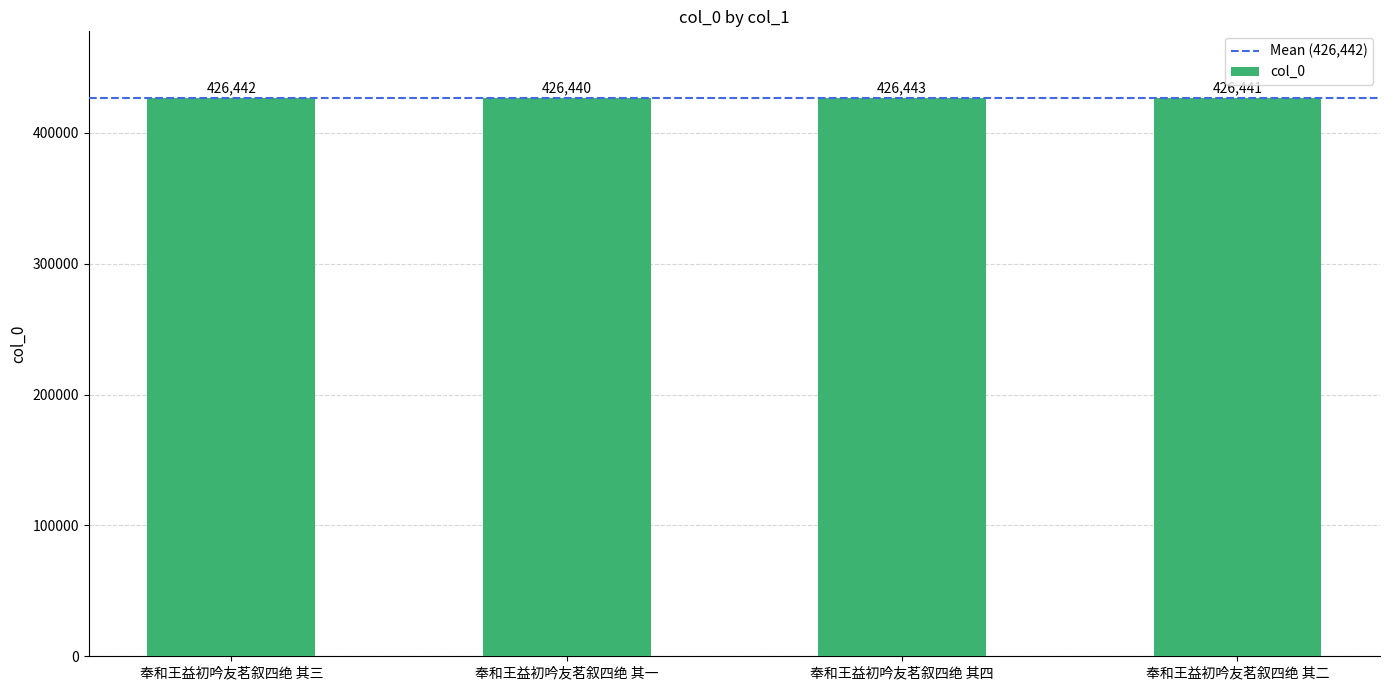

Reading left to right, transcribe all the data shown in this chart.

奉和王益初吟友茗叙四绝 其三=426442	奉和王益初吟友茗叙四绝 其一=426440	奉和王益初吟友茗叙四绝 其四=426443	奉和王益初吟友茗叙四绝 其二=426441